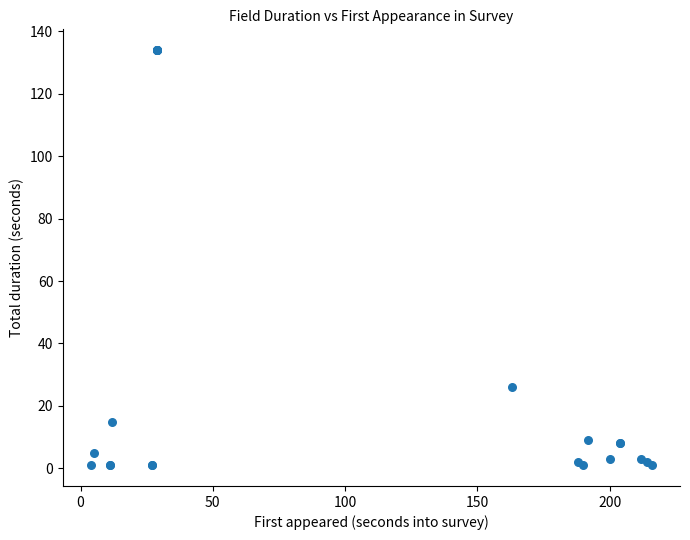

What Y value in the scatter plot is closest to 67?

26